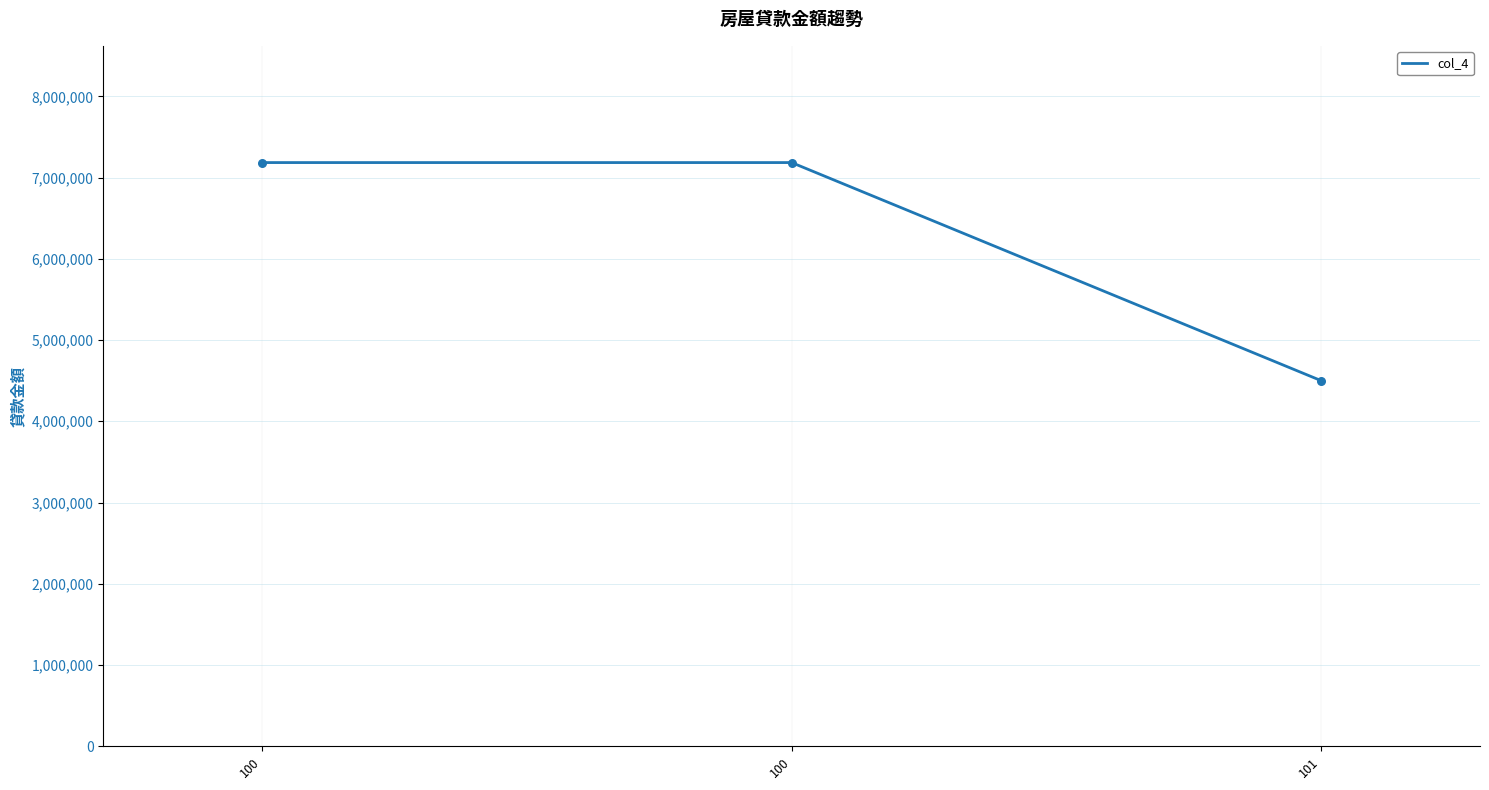

Between 100 and 101, which is larger?

100